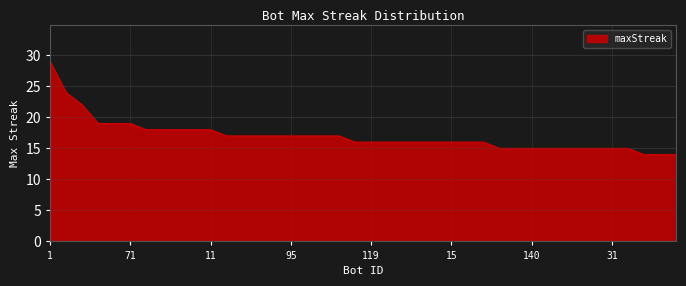

What is the sum of all values?

679